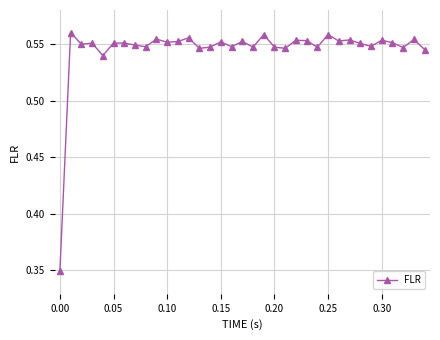

How many lines are shown in the chart?

1